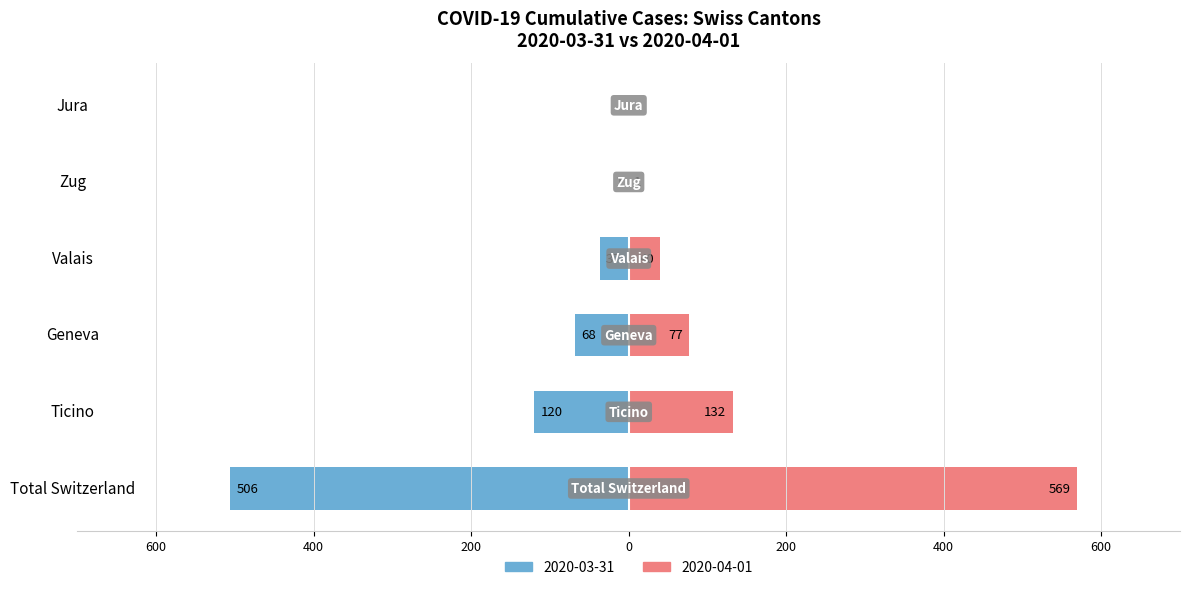

Is it true that 2020-04-01 (CH) equals 84 at Ticino?

False